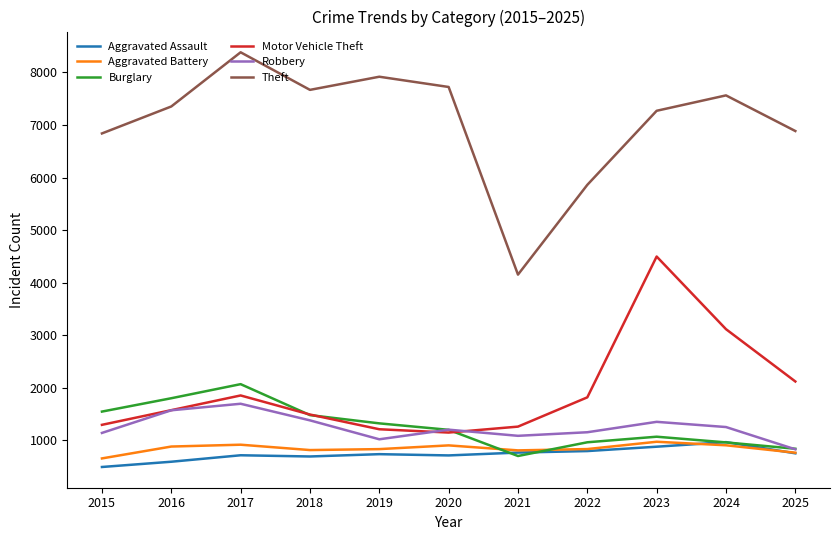

What is the approximate value of Motor Vehicle Theft at 2020, to the nearest 50?

1150